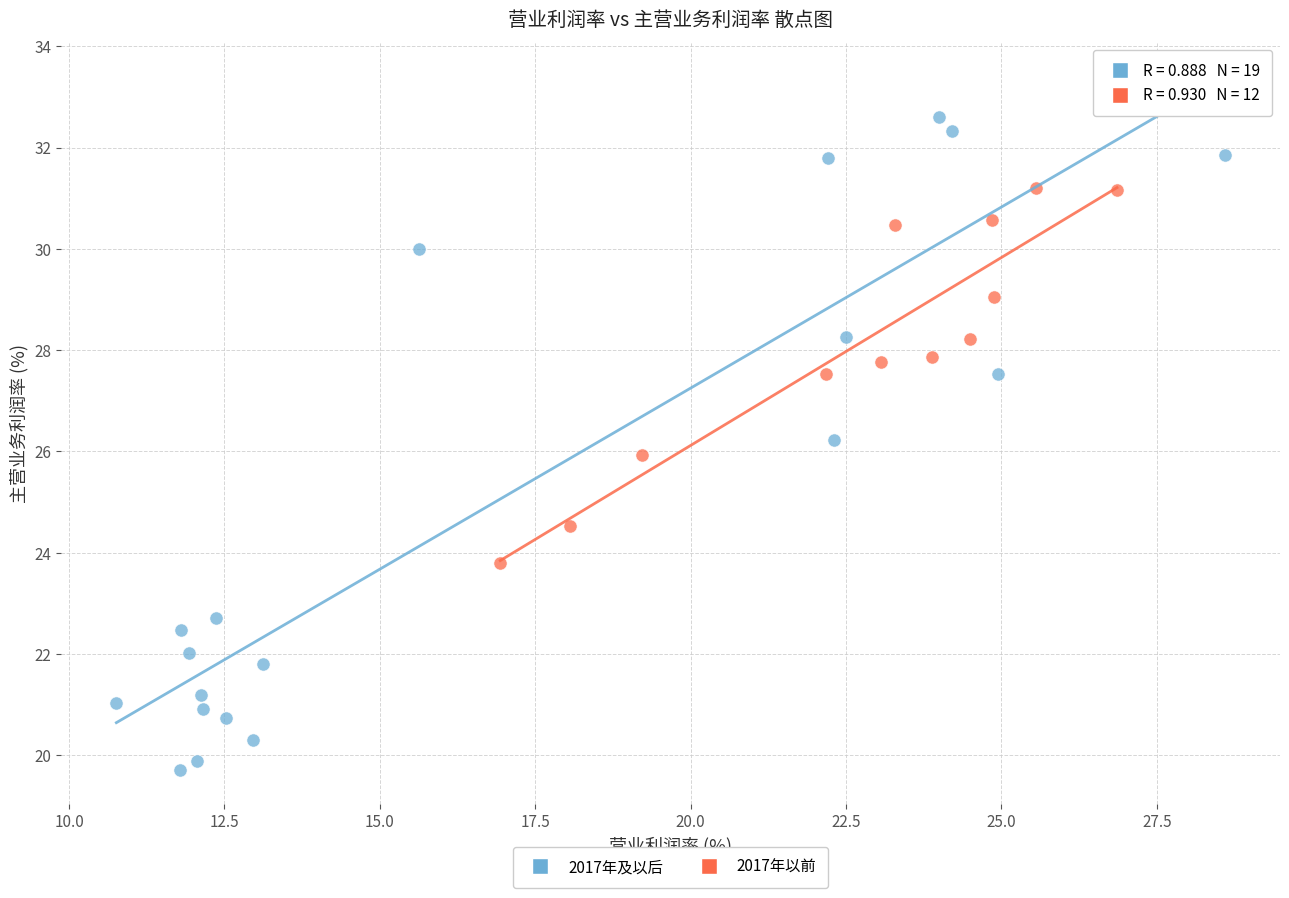

Which series contains the highest Y value?

2017年及以后